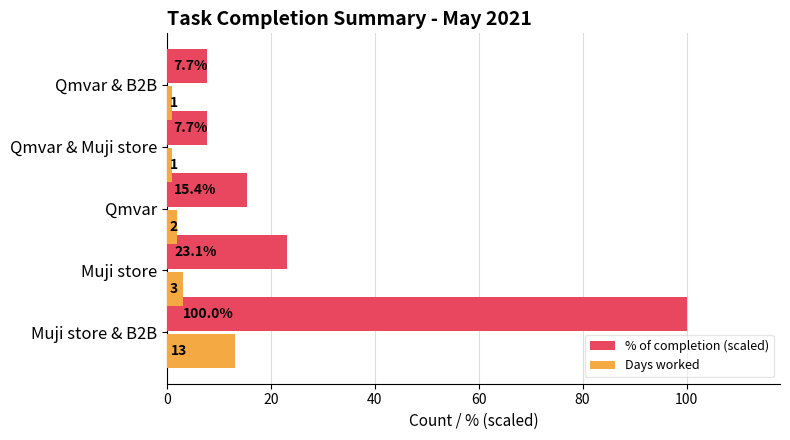

True or false: Days worked has a value of 1.0 at Qmvar & B2B.

True